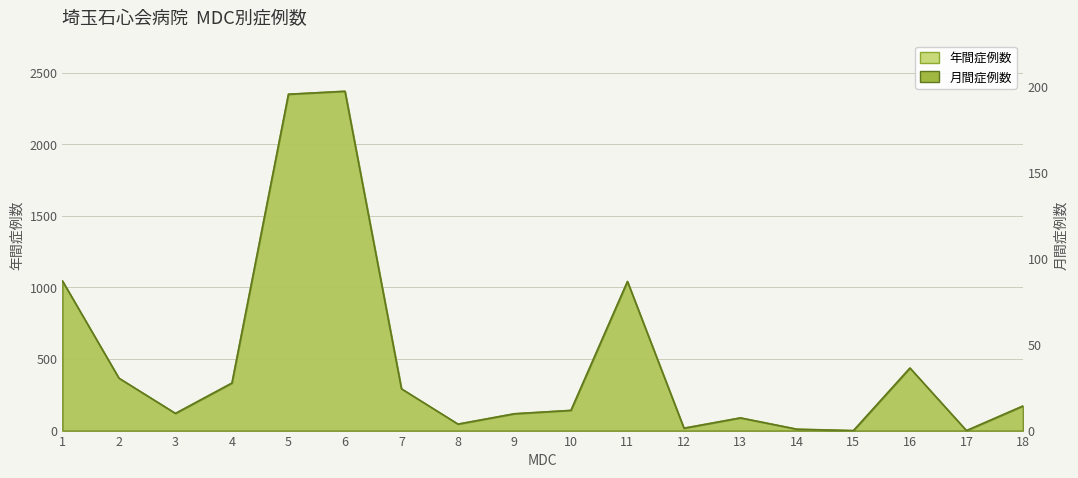

What is the value of the 月間 point at the 6th from the left?

197.5